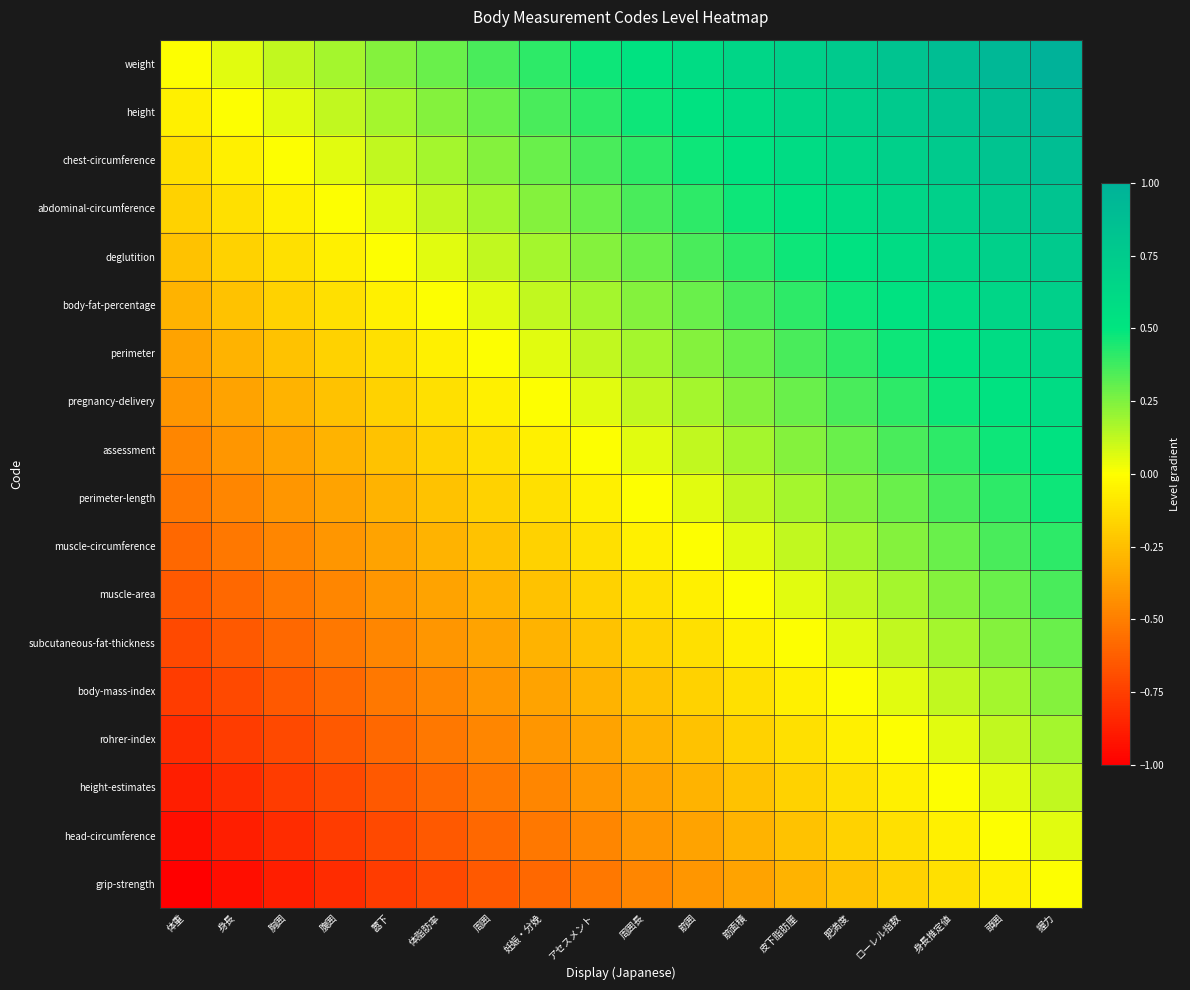

What is the spread (max minus min) of values at 身長推定値?

1.0